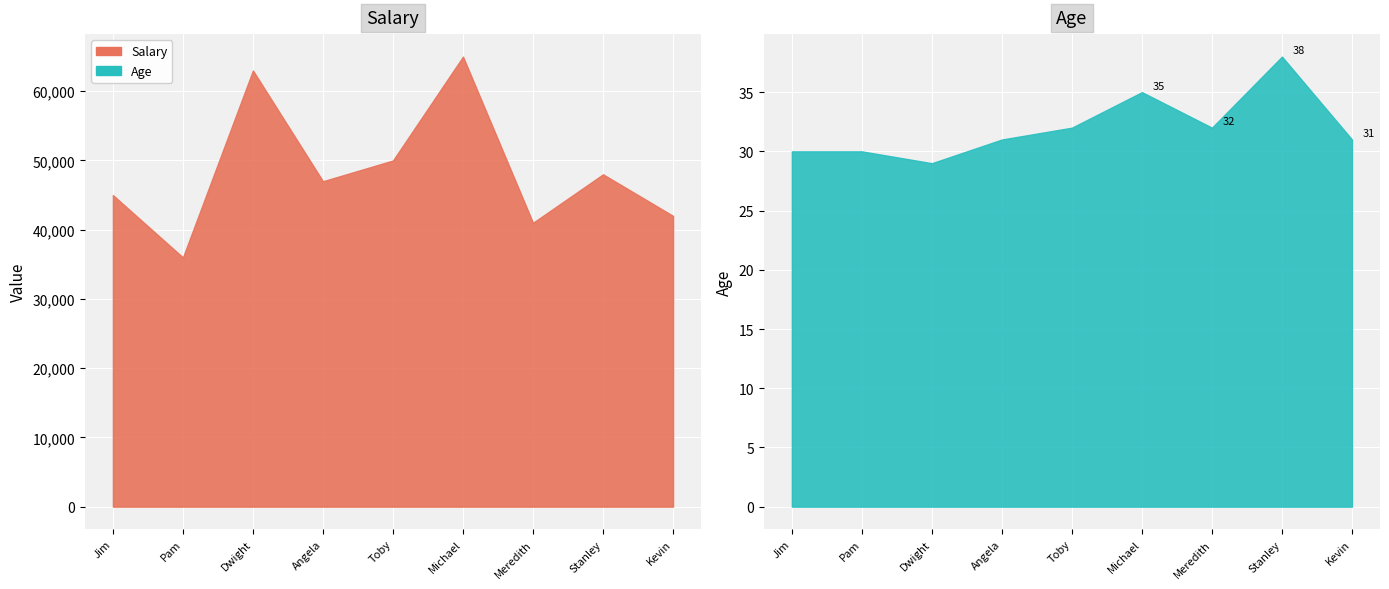

How many lines are shown in the chart?

2